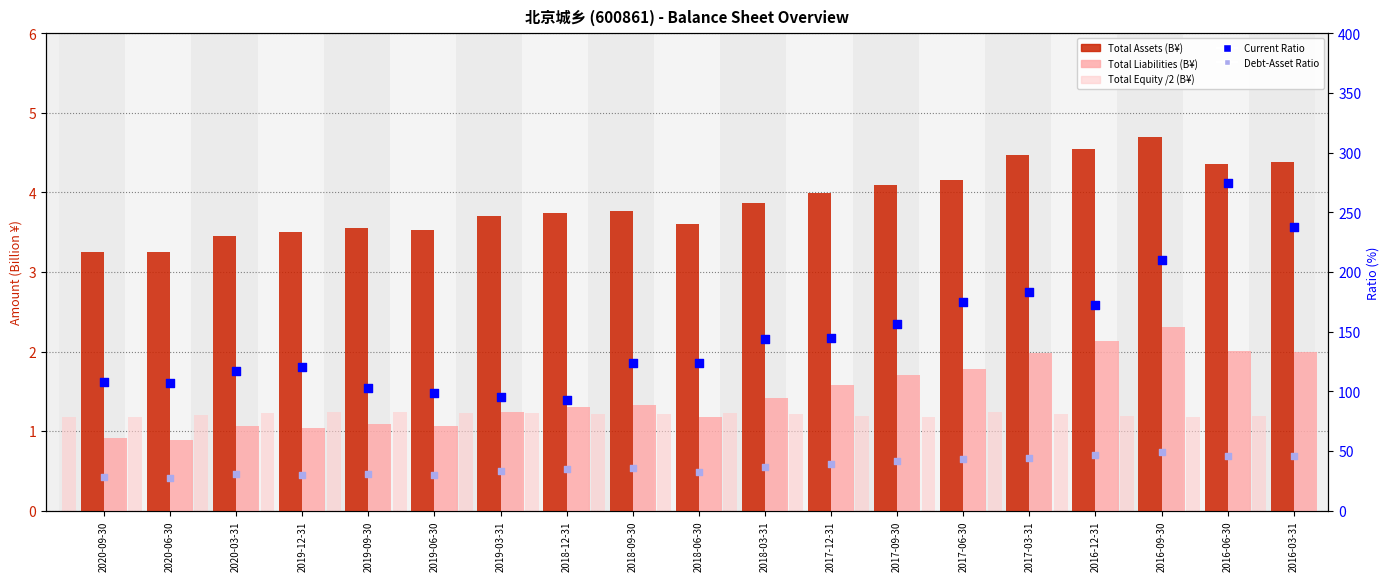

At how many categories does at least one series exceed 80?

19